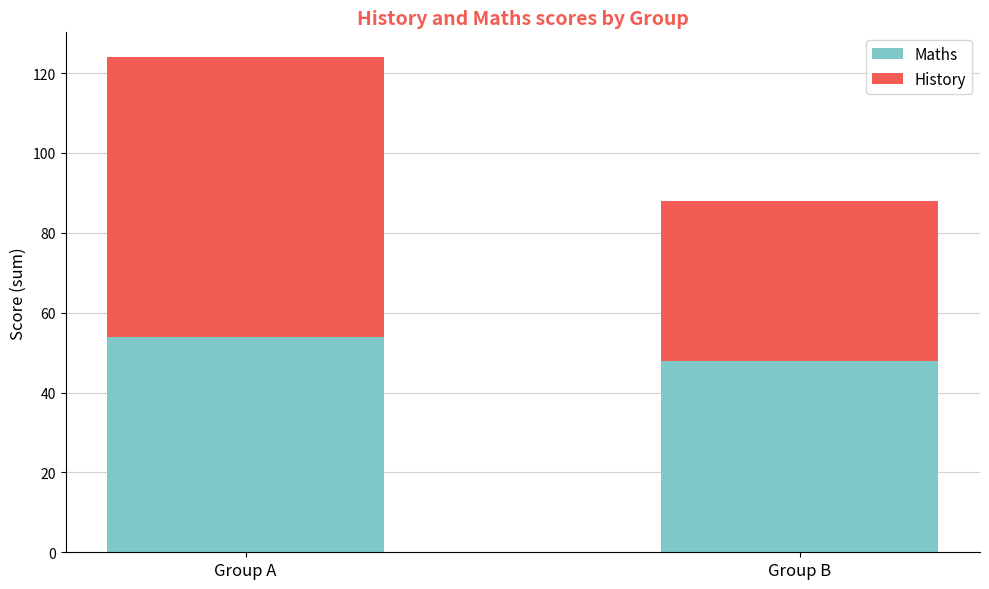

What is the total value across all series at Group A?

124